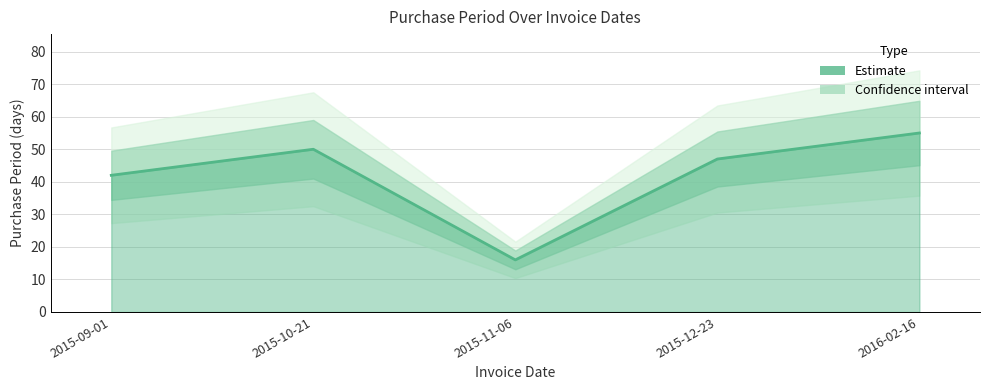

Which category has the lowest value across all series?

2015-11-06